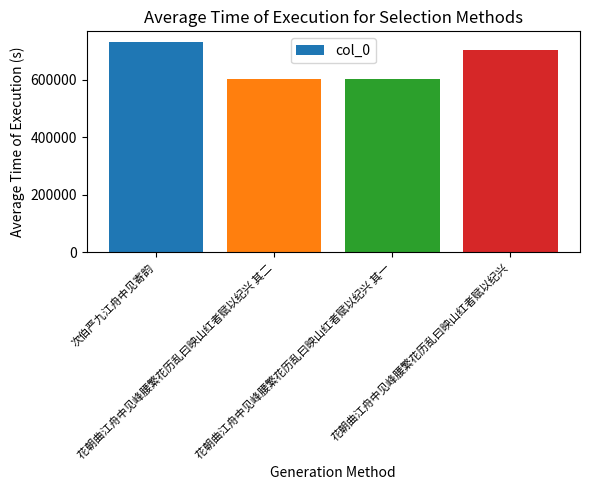

What position from the right is 次伯严九江舟中见寄韵?

4